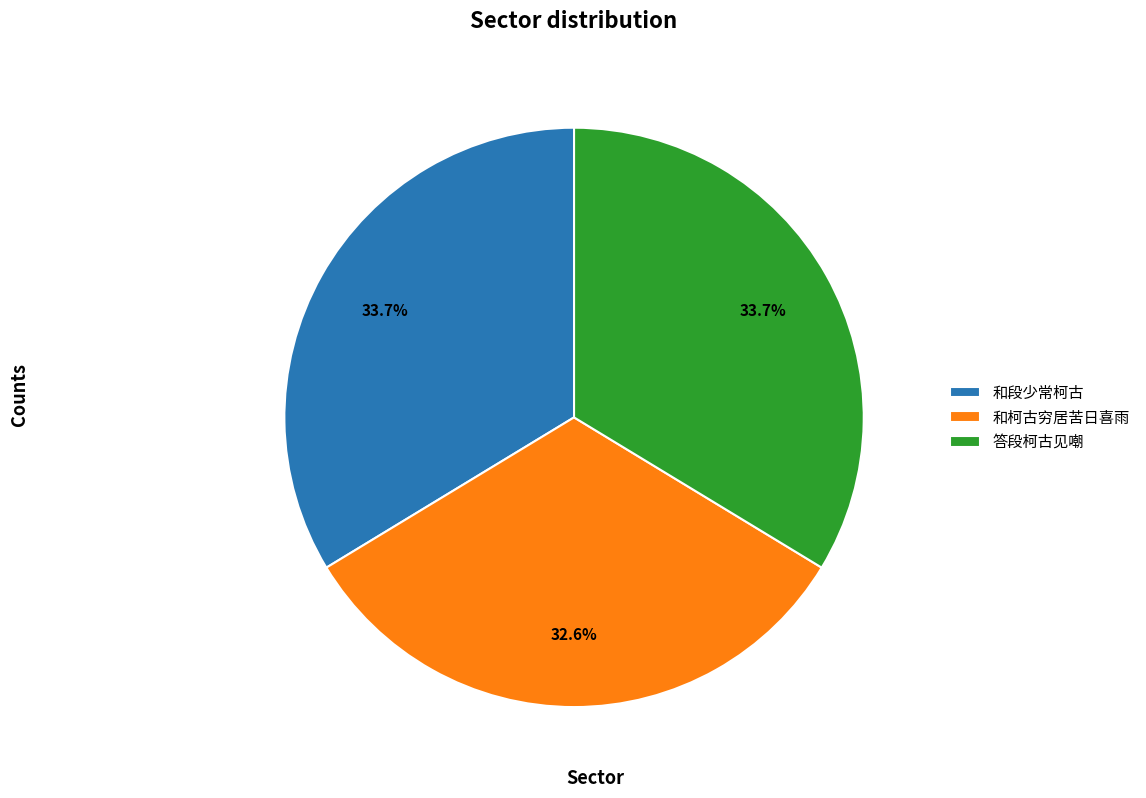

Is the sum of 和柯古穷居苦日喜雨 and 和段少常柯古 greater than half?

Yes